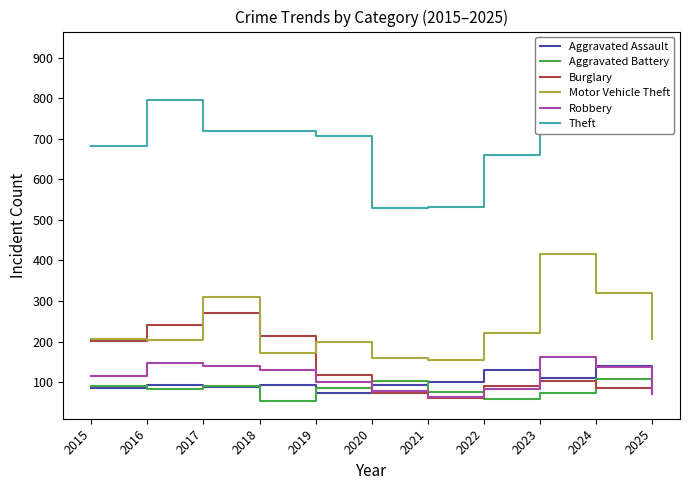

What is the maximum value for Theft?

921